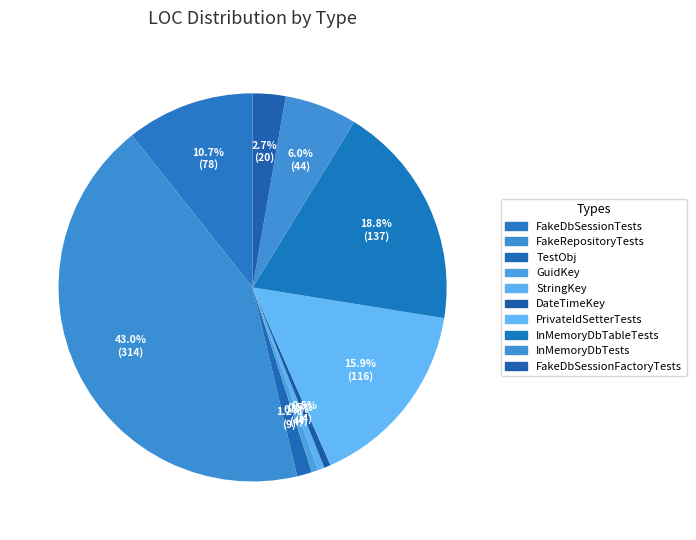

True or false: FakeDbSessionFactoryTests accounts for 10% of the total.

False